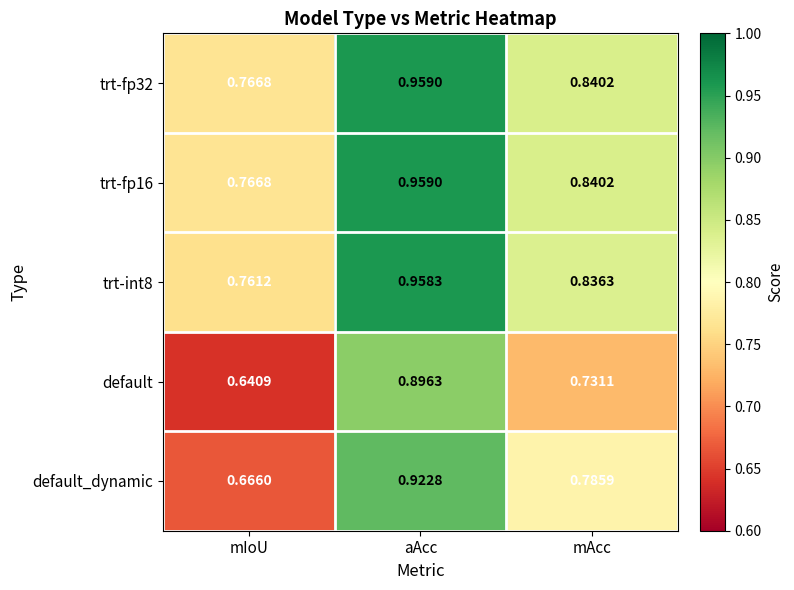

Which series has the widest spread of values?

default_dynamic